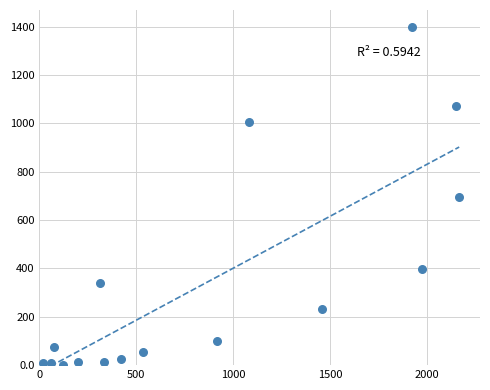

What is the range of Y values (max minus min)?

1396